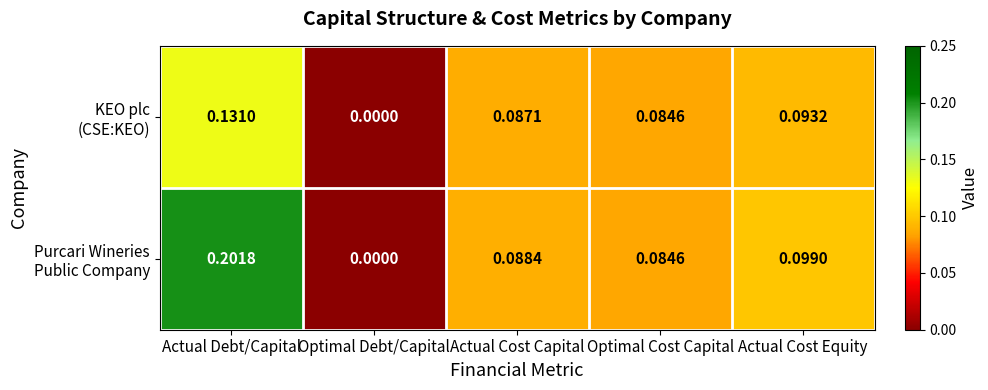

At which category does the chart reach its minimum across all series?

Optimal Debt/Capital